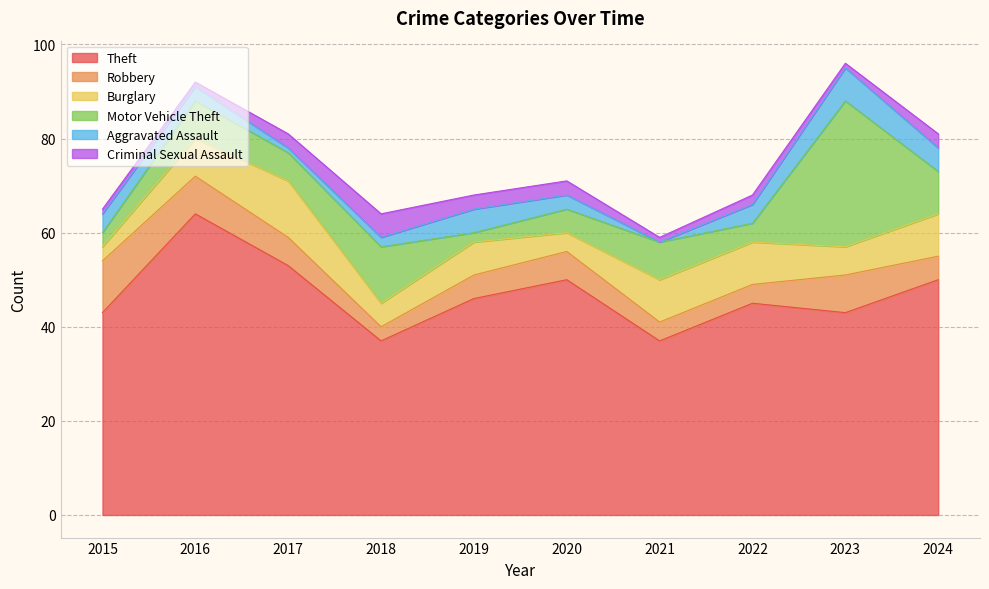

What are all the series names shown in the legend?

Theft, Robbery, Burglary, Motor Vehicle Theft, Aggravated Assault, Criminal Sexual Assault